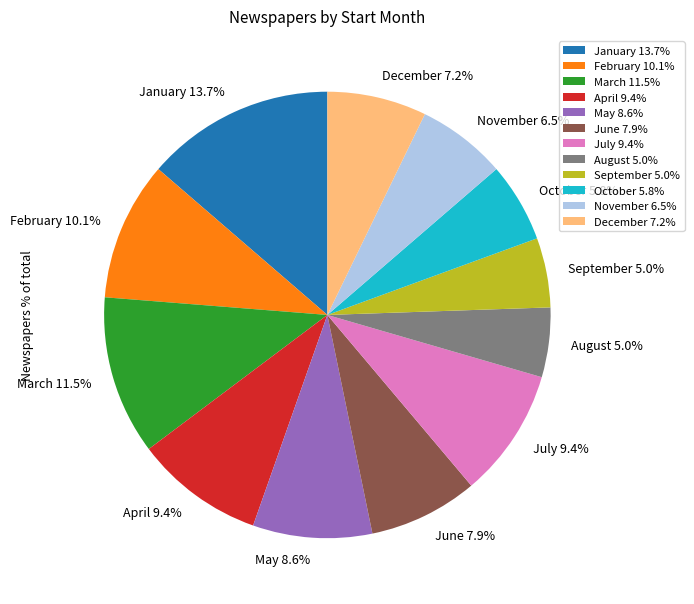

Is January 13.7% the majority of the pie?

No